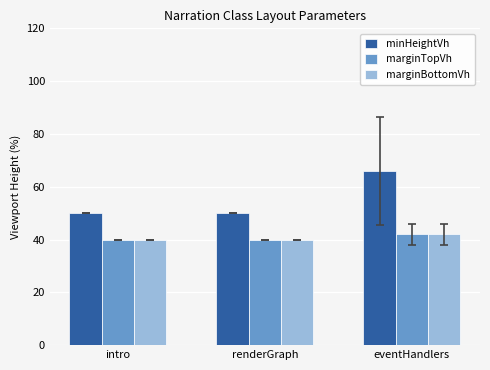

The minHeightVh series shows 50 at intro. True or false?

True